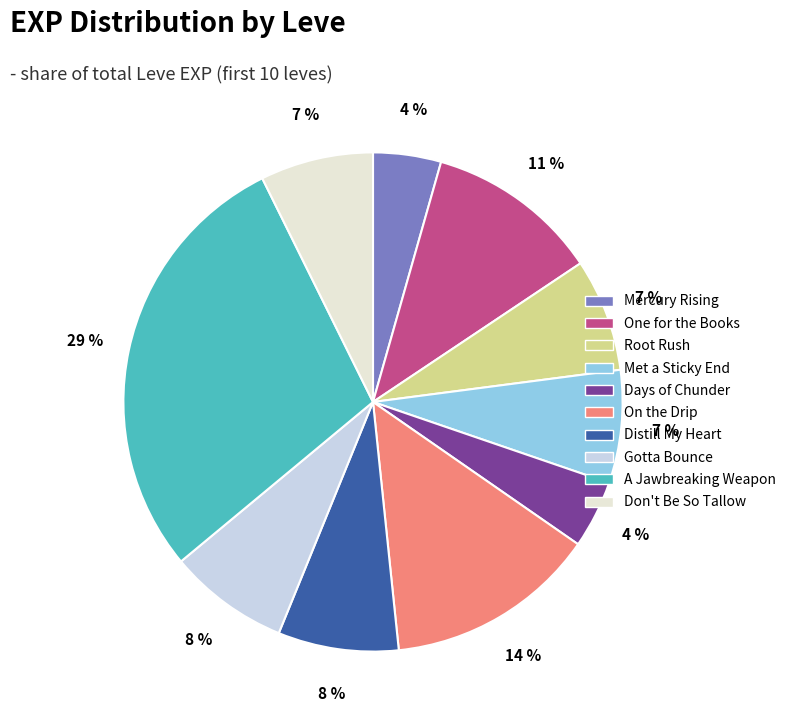

Is there any slice that represents more than half of the pie?

No